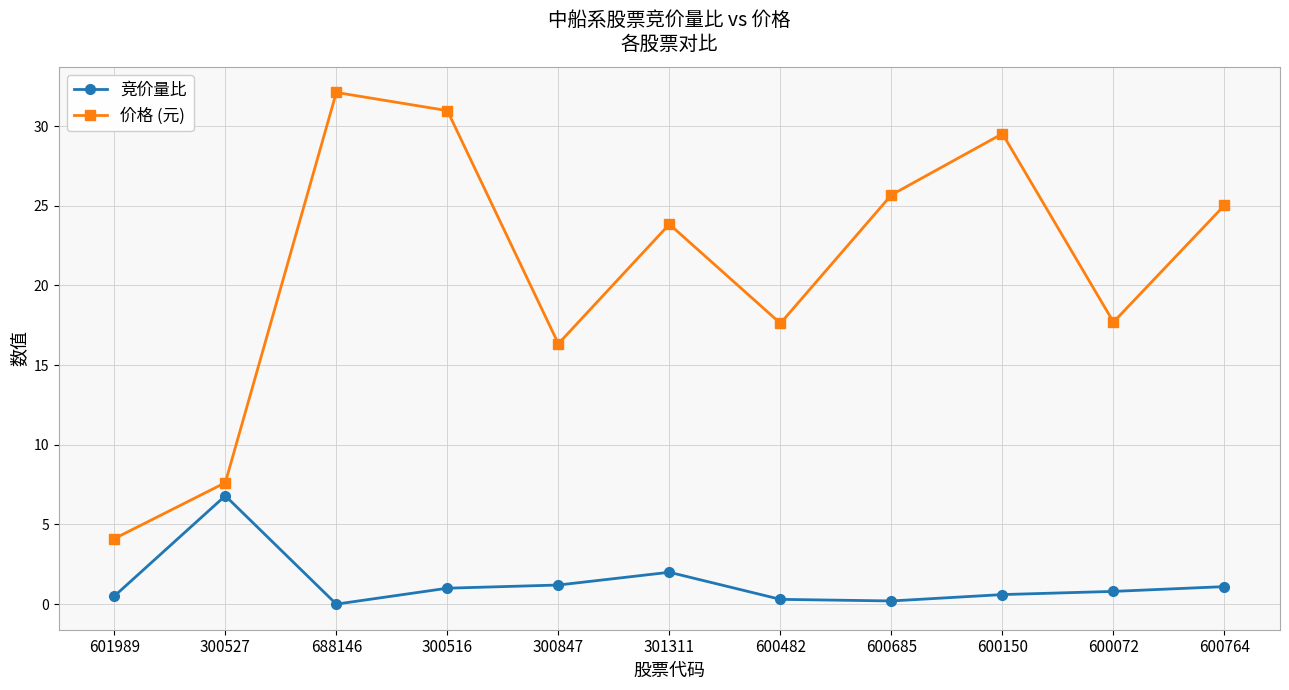

In 价格 (元), how many points are lower than both neighbors (excluding endpoints)?

3